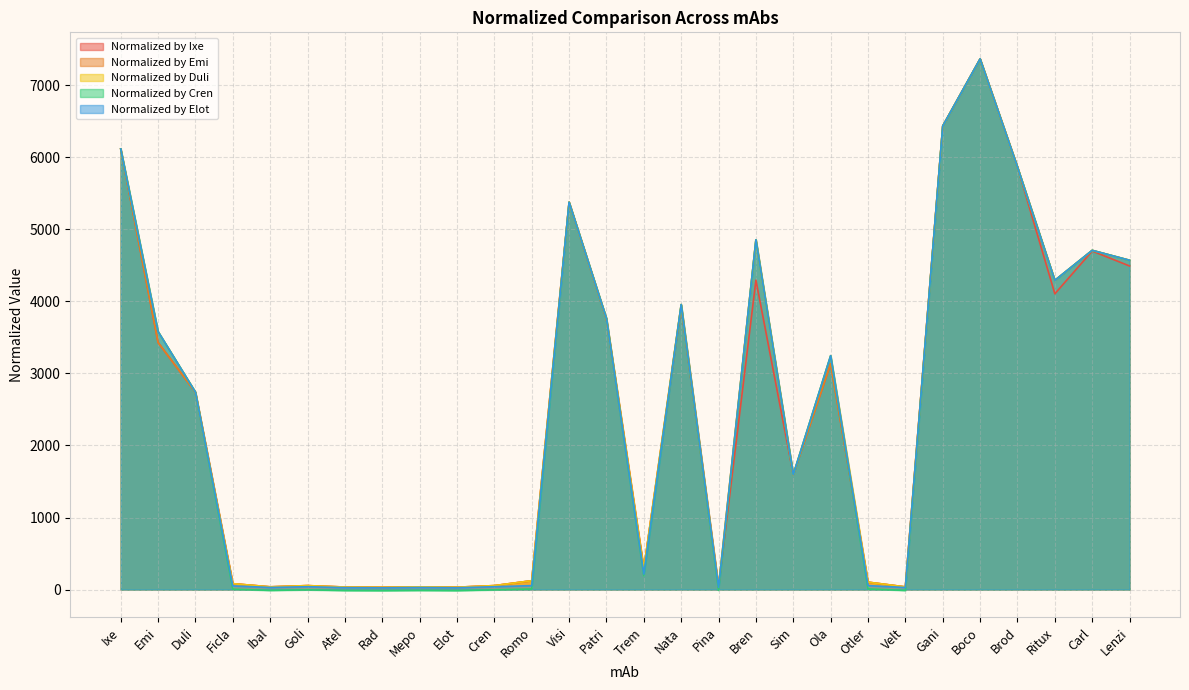

How many distinct data groups are displayed?

5